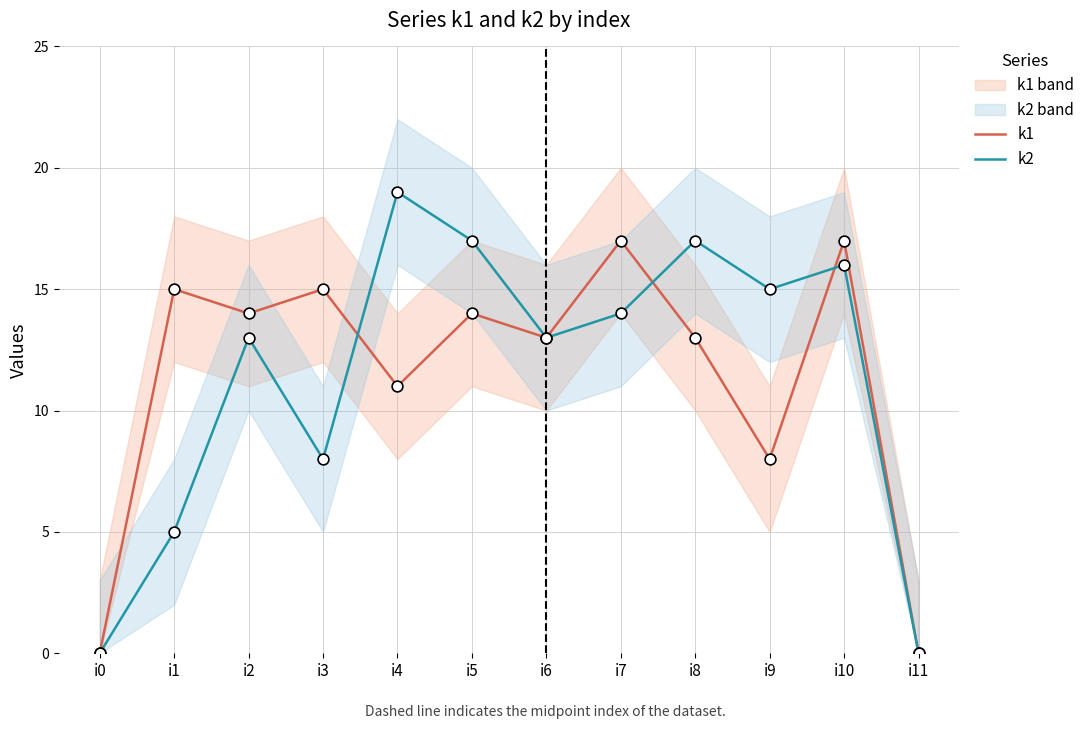

What are all the series names shown in the legend?

k1, k2